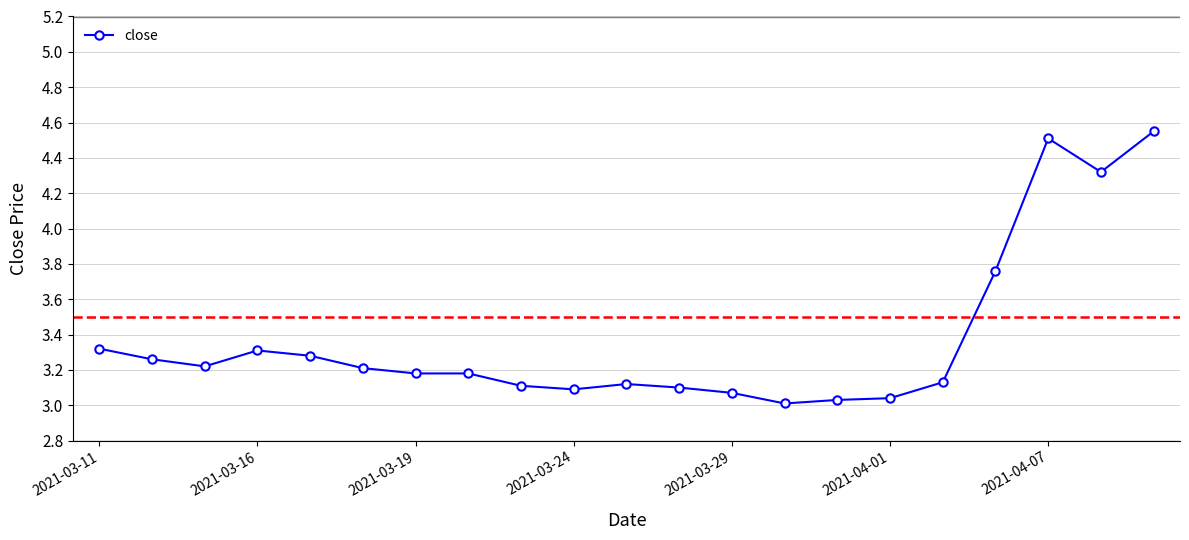

What is the average value?

3.4